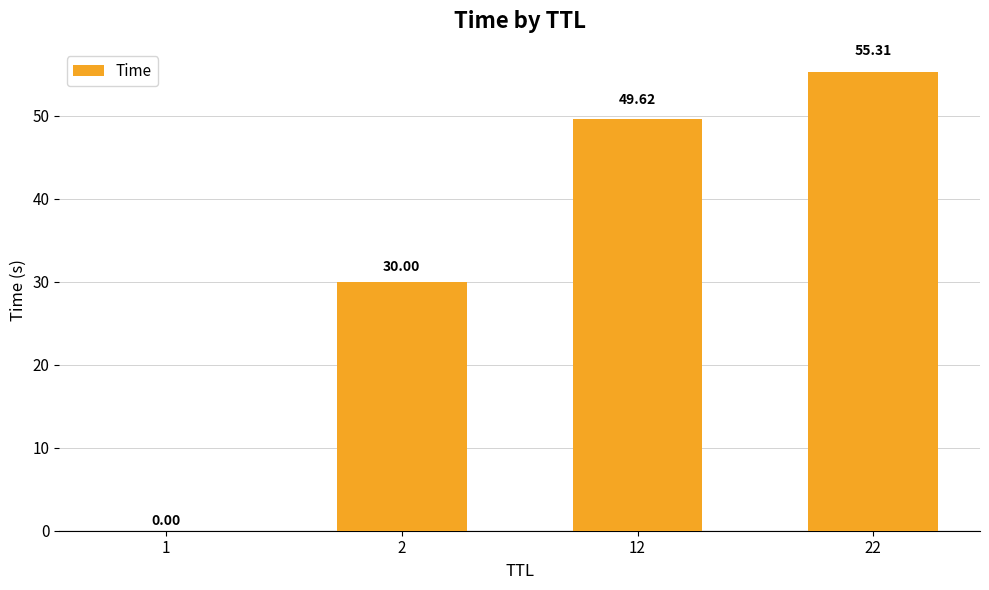

What is the change in value from 1 to 2?

+30.0